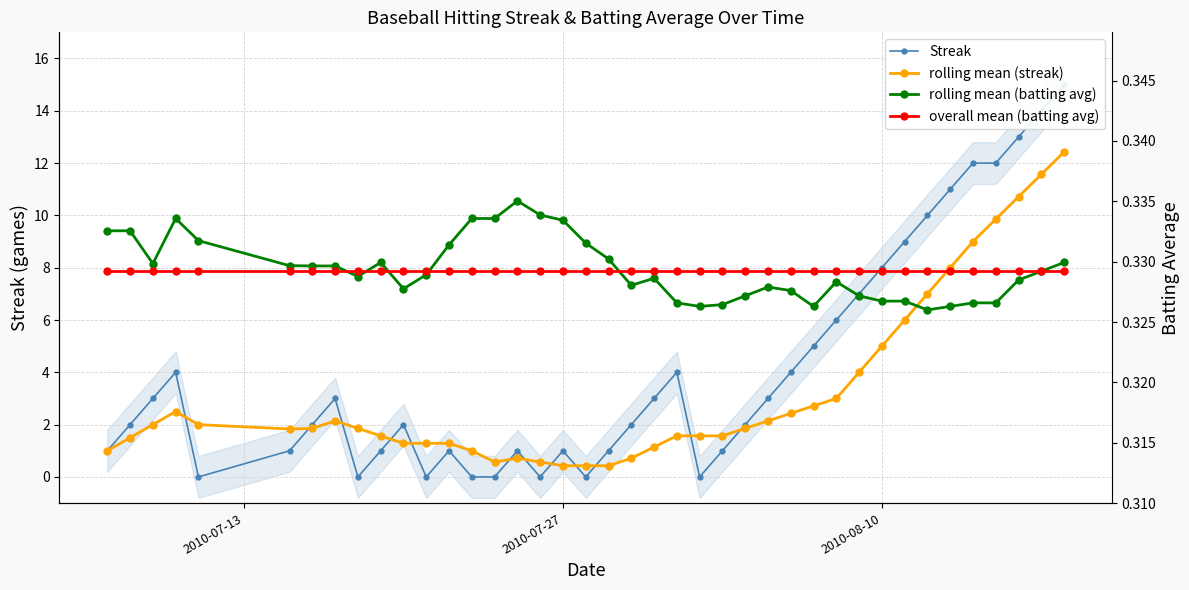

Is it true that Streak equals 4.8 at 26?

False